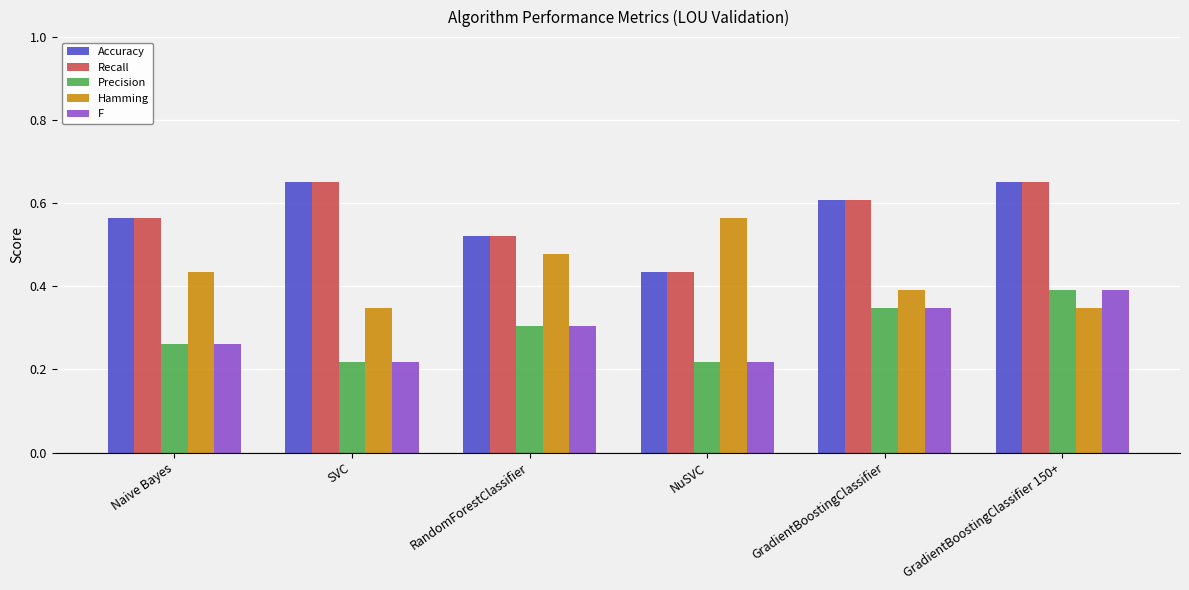

Is the value of Recall at GradientBoostingClassifier greater than the value of F at GradientBoostingClassifier 150+?

Yes